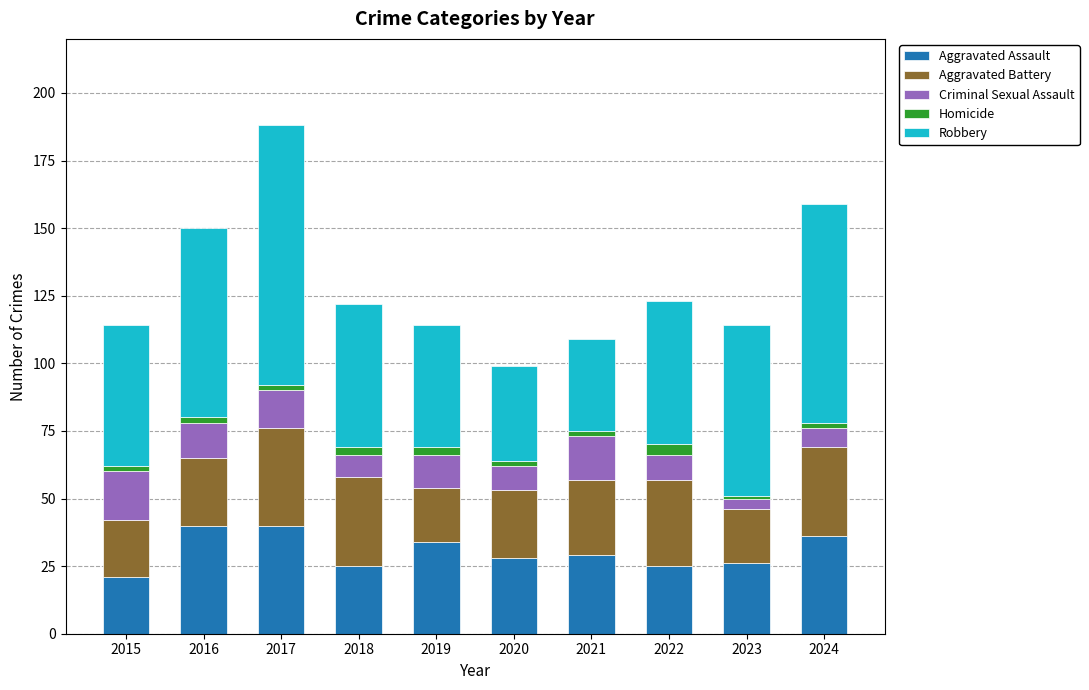

At which category is the sum across all series the highest?

2017